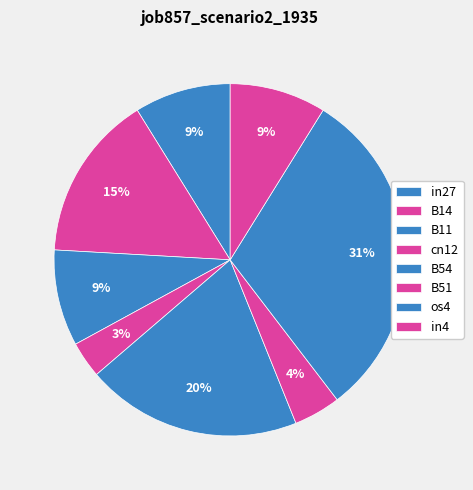

Count the number of slices in the pie.

8